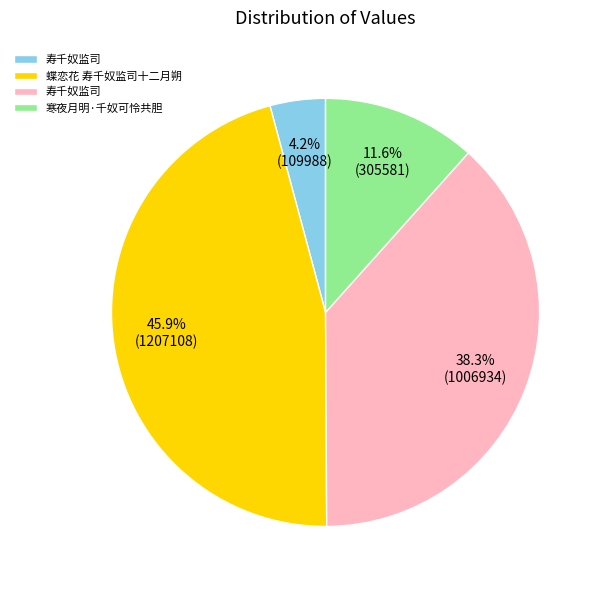

Is there any slice that represents more than half of the pie?

No